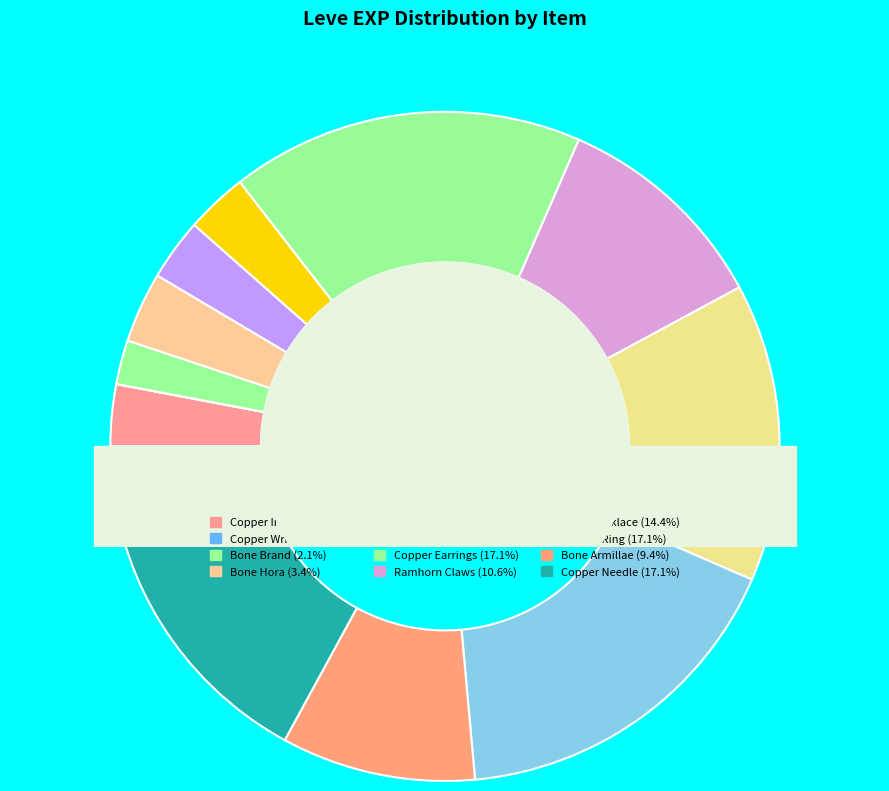

Which has a higher value, Ramhorn Claws (5) or Copper Needle (5)?

Copper Needle (5)